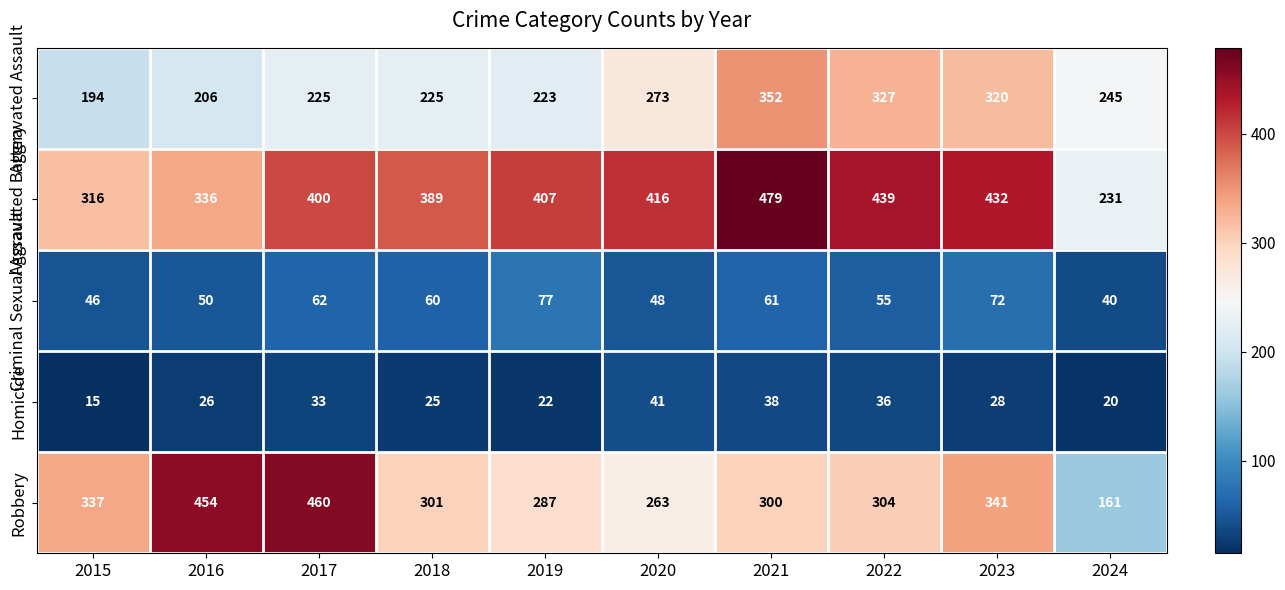

Where is Homicide nearest to the value 28?

2023